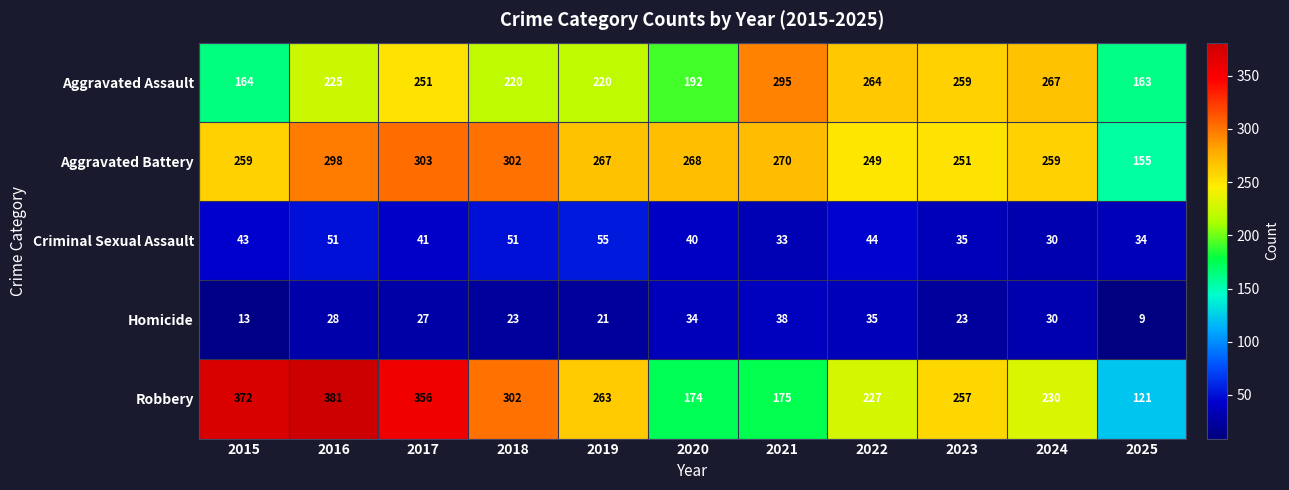

How many categories are shown in the chart?

11